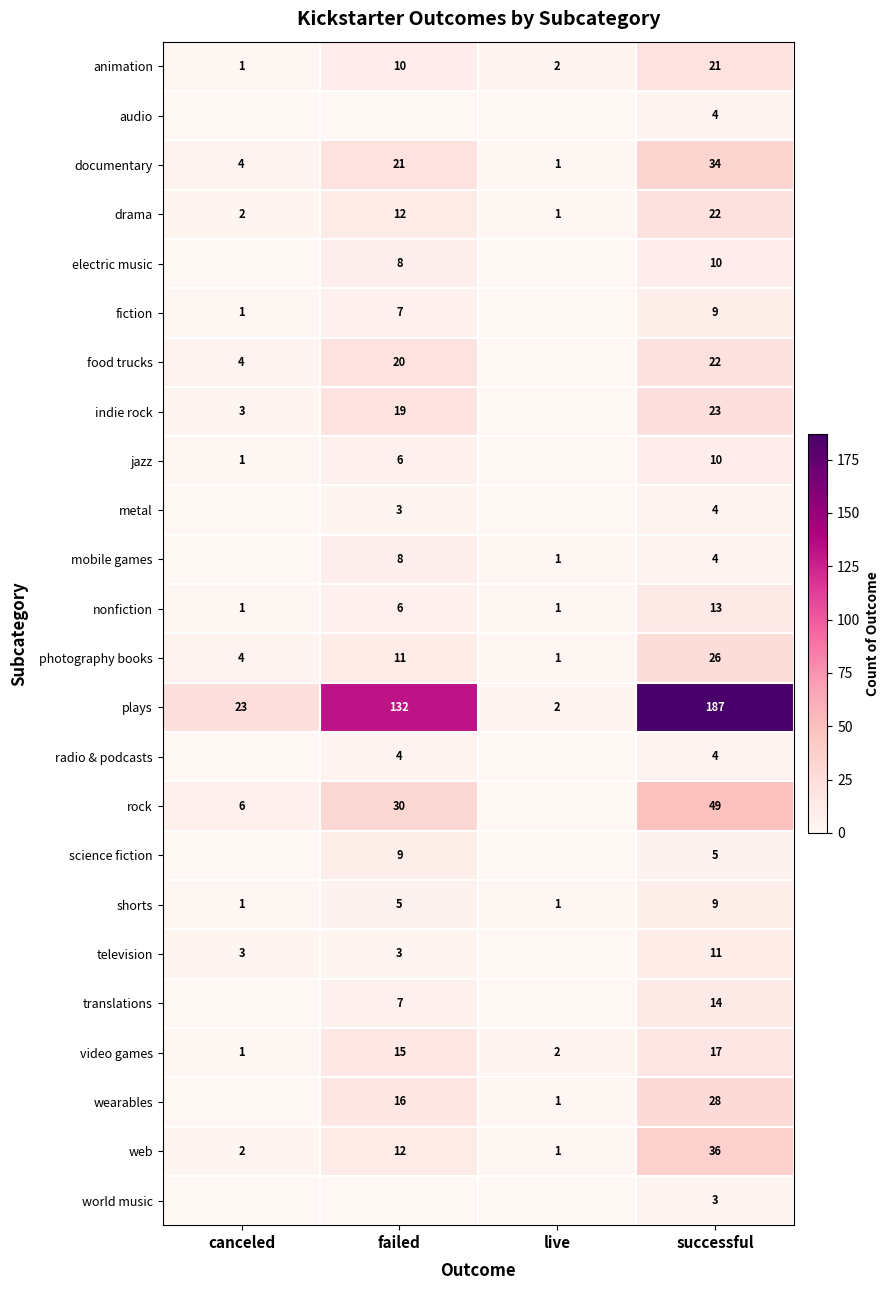

What is the maximum value for photography books?

26